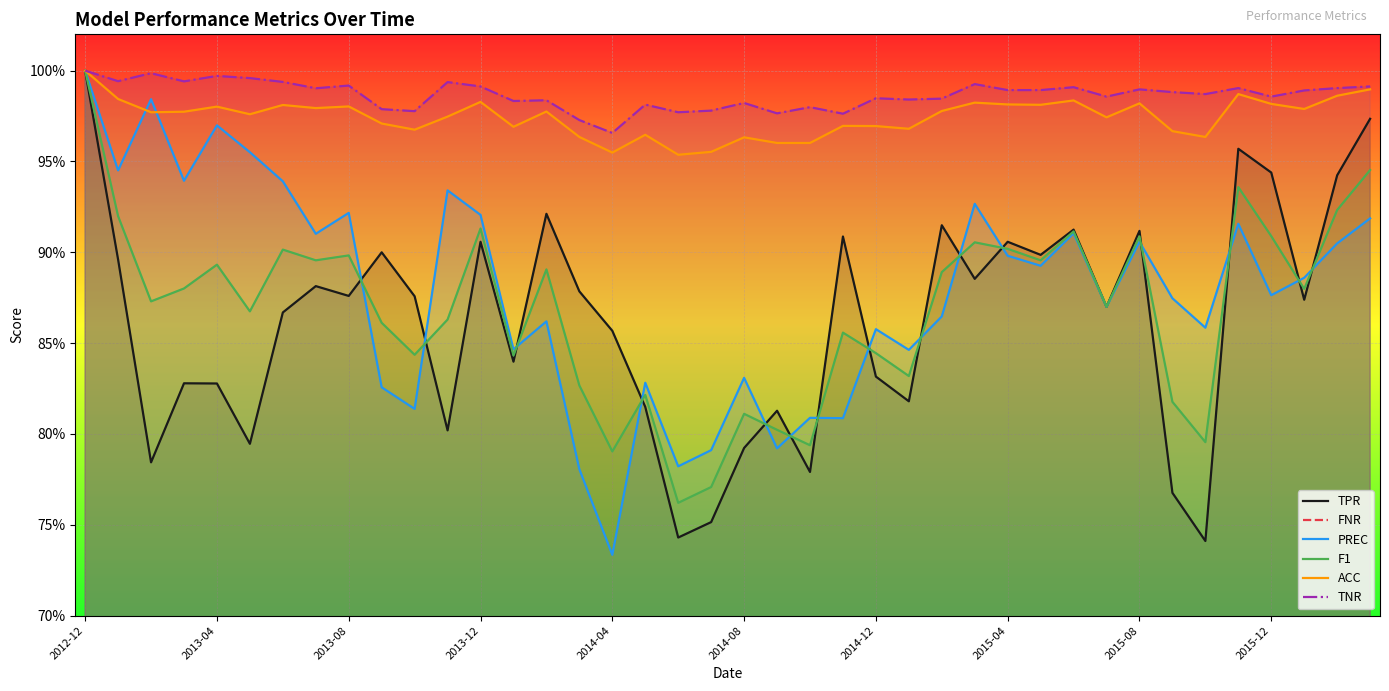

True or false: F1 has a value of 1.4 at 22.

False